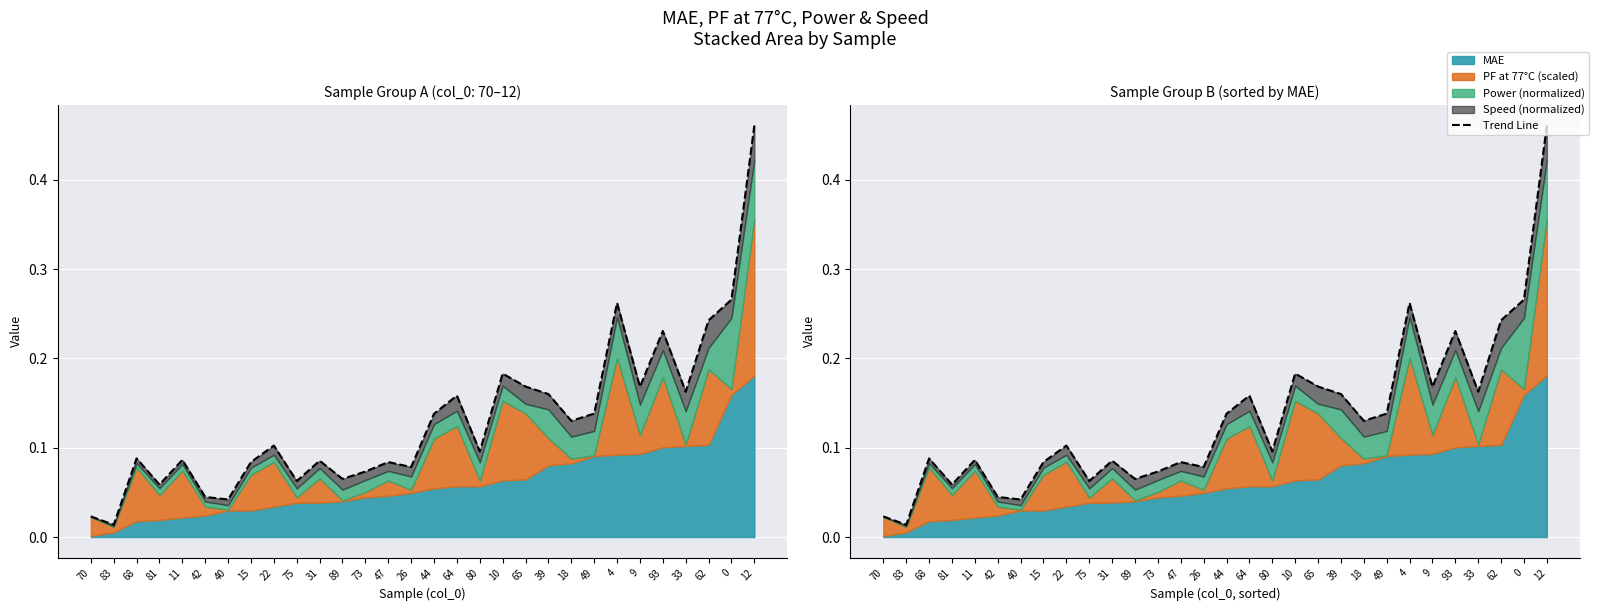

True or false: the data has more than 0 interior local peaks.

True